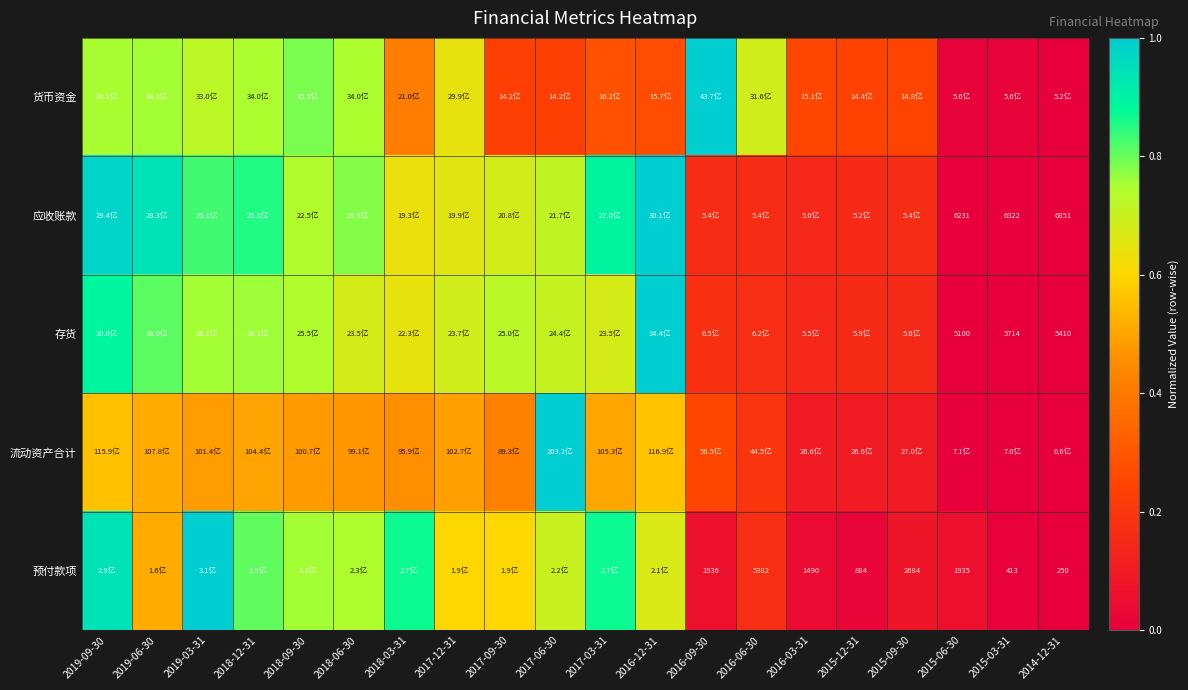

How many series are shown in this chart?

5